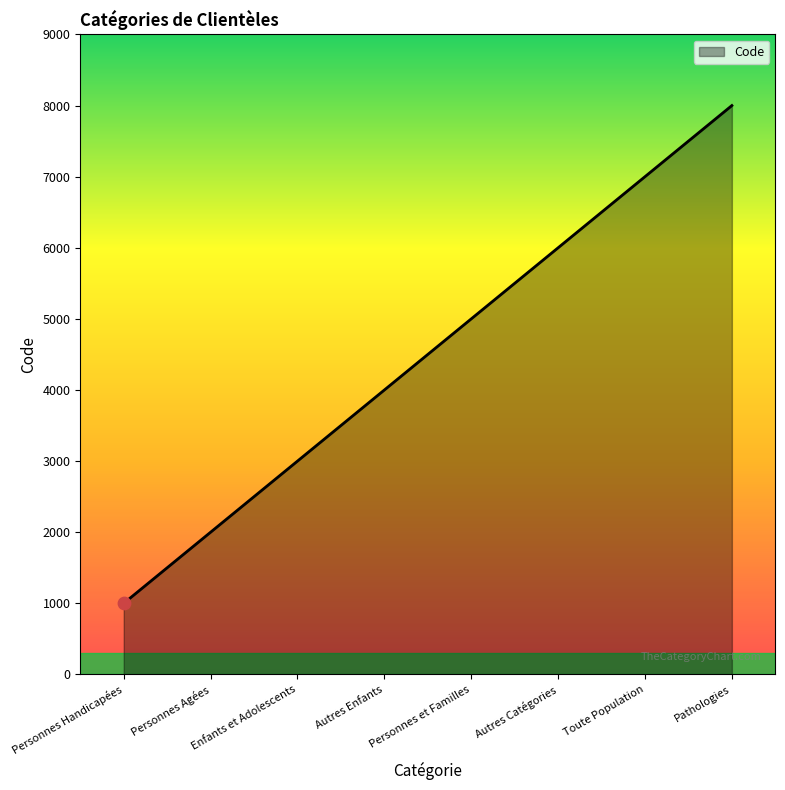

Which has a higher value, Autres Enfants or Pathologies?

Pathologies